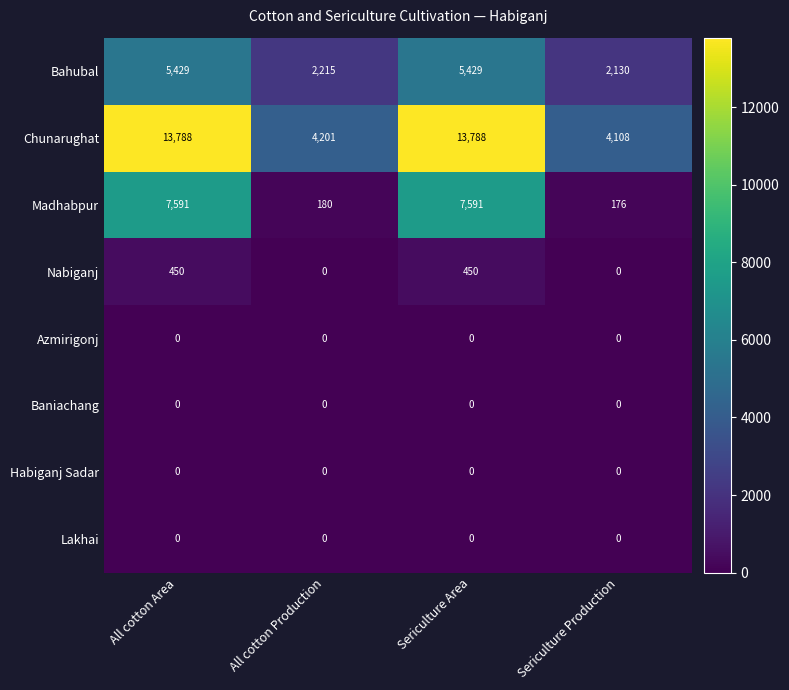

Read the Madhabpur value at Sericulture Area, to the nearest 100.

7600